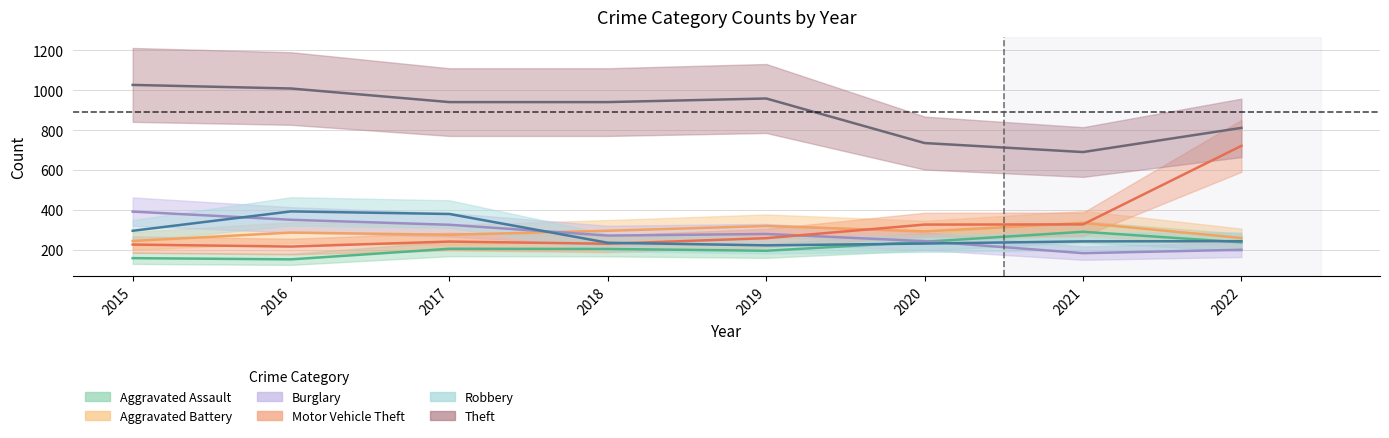

How many data points in Aggravated Assault are less than 207?

4